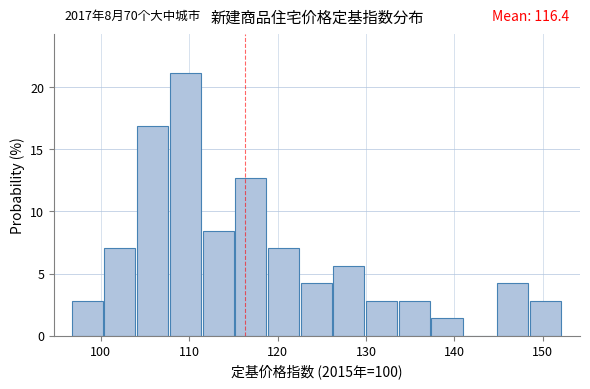

Read against the x-axis, roughly where is the centre of the tallest bar?

110